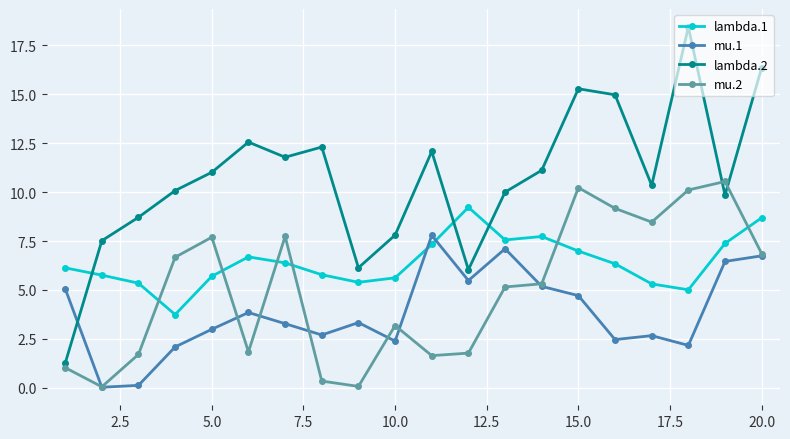

List the series in order of their overall mean, highest first.

lambda.2, lambda.1, mu.2, mu.1